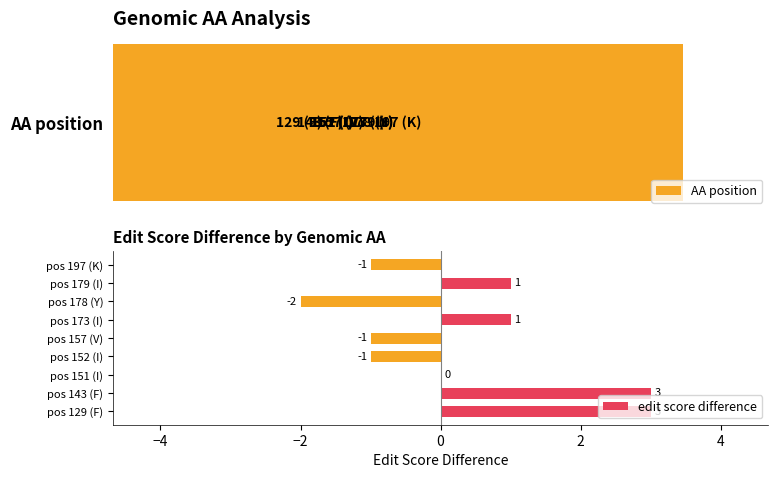

The edit score difference series shows 0 at pos 197 (K). True or false?

False